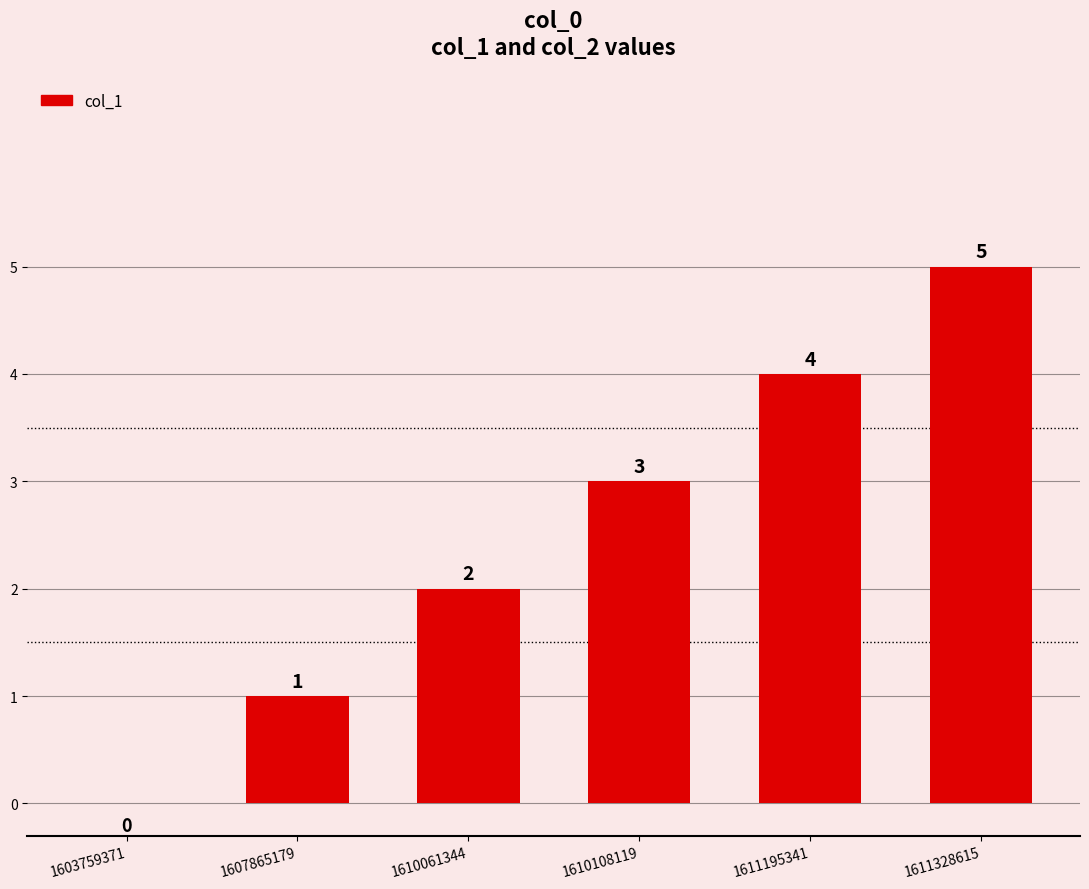

Reading right to left, transcribe all the data shown in this chart.

1611328615=5	1611195341=4	1610108119=3	1610061344=2	1607865179=1	1603759371=0